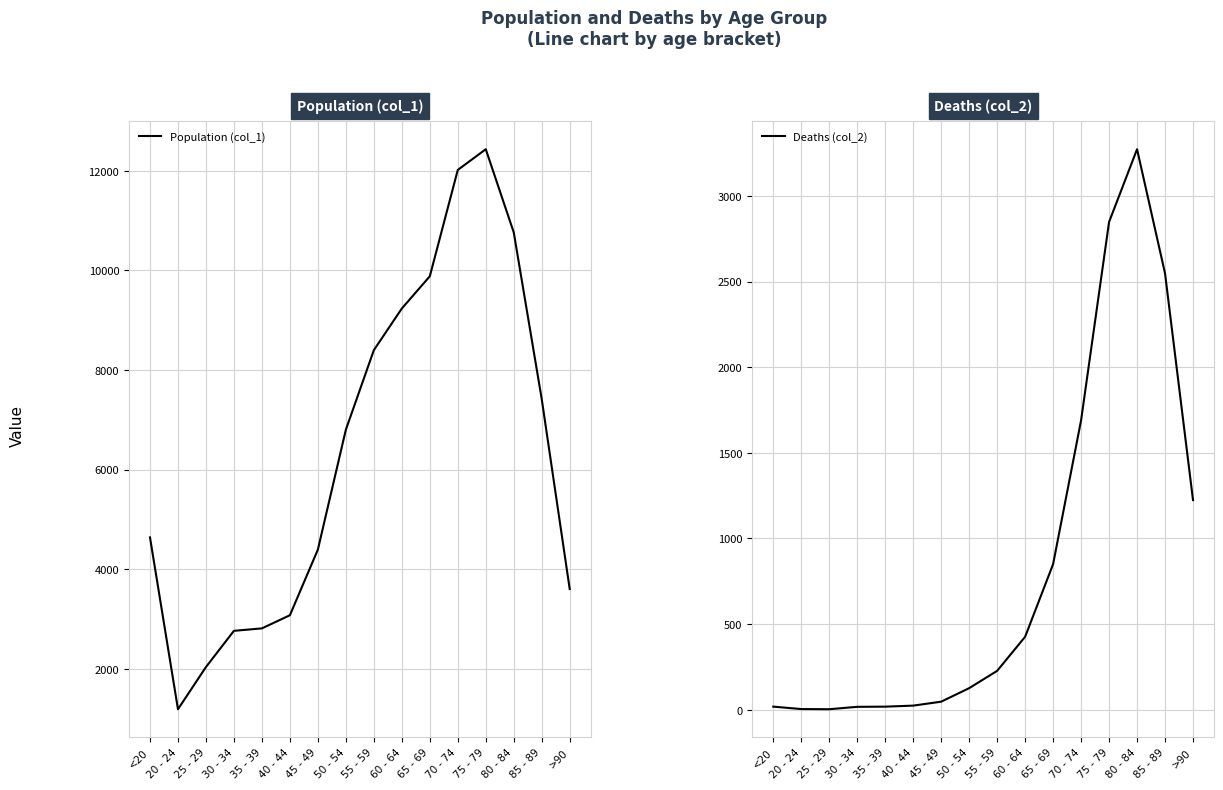

The value of Population (col_1) at 55 - 59 is 8400. True or false?

True